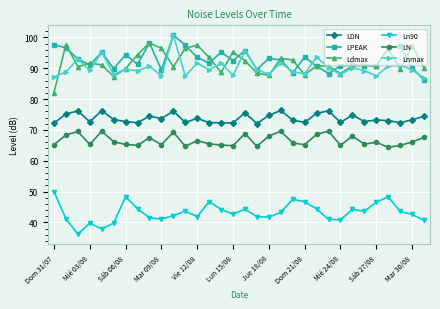

What is the difference between the second highest and second lowest values in the LN series?

4.9